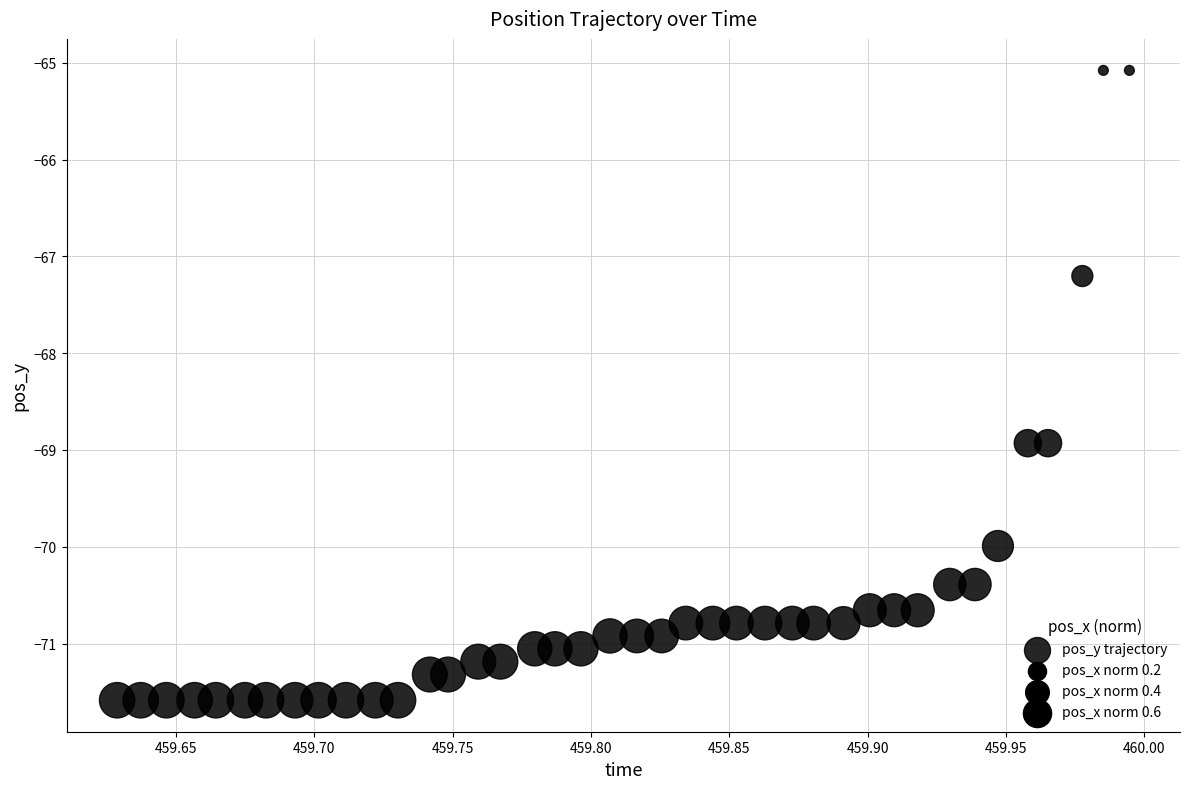

What is the range of Y values (max minus min)?

6.5